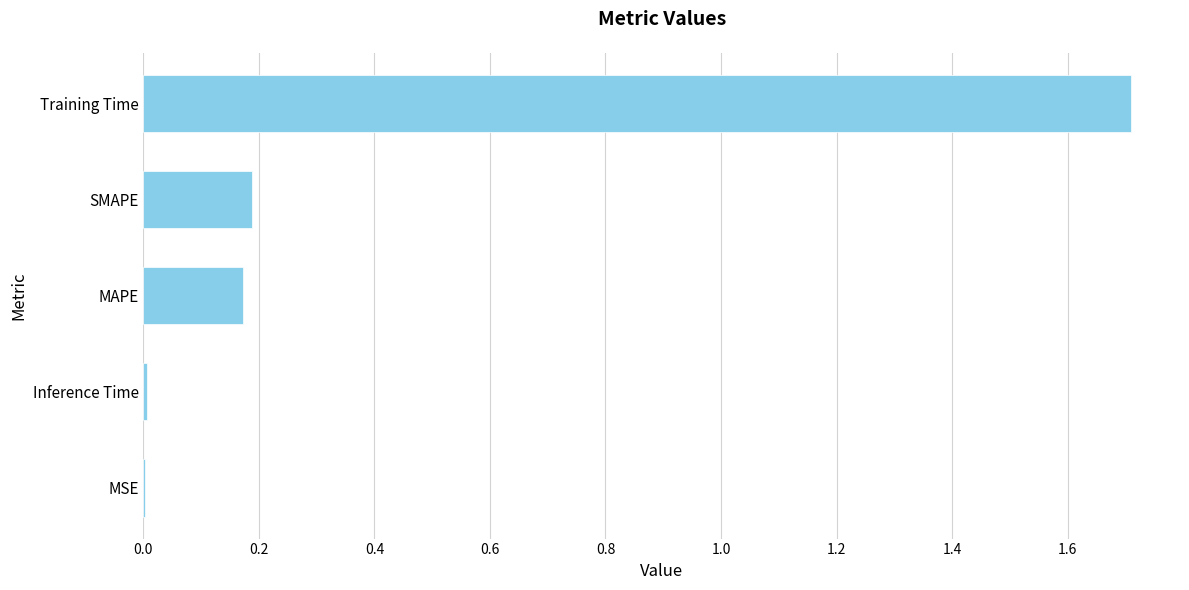

Which category has the highest value across all series?

Training Time